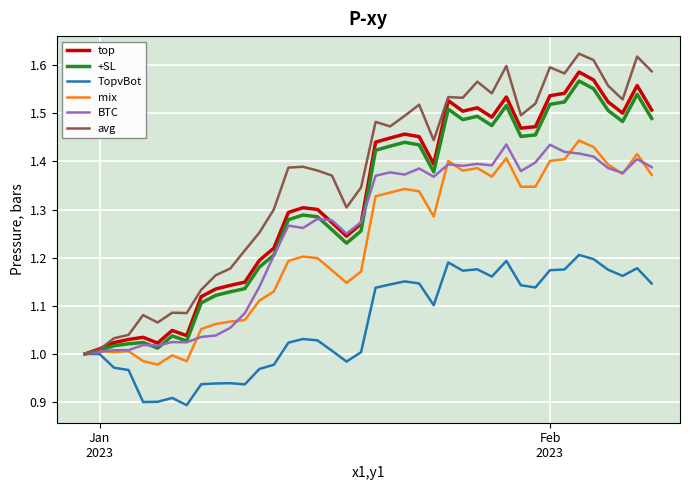

Which series has the largest range (max minus min)?

avg